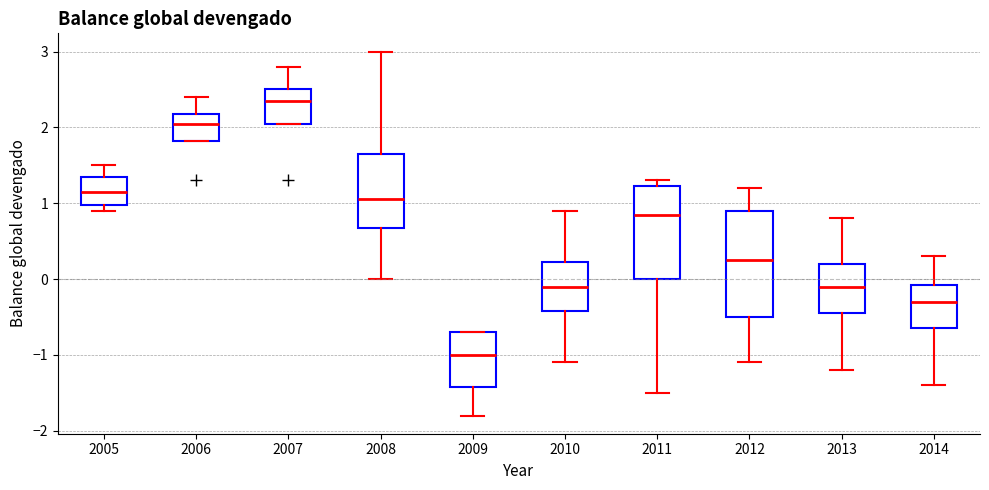

Which box's median line is the lowest?

2009